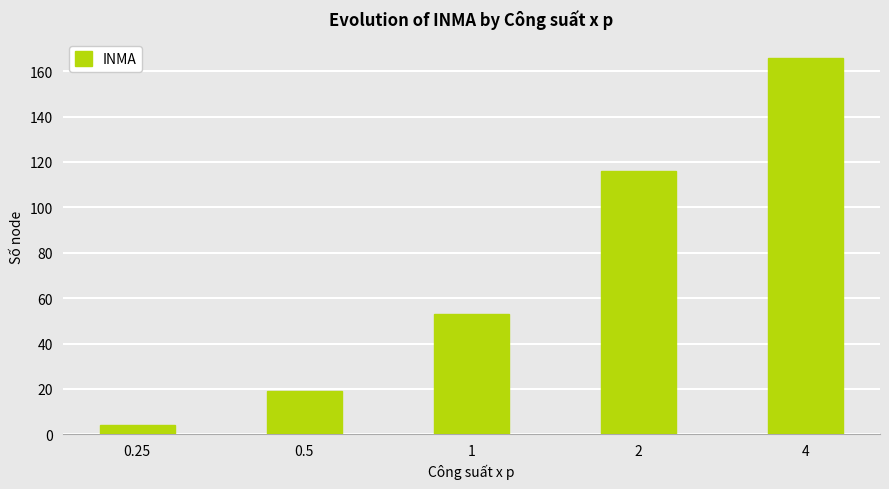

Rank the categories by value from highest to lowest.

4, 2, 1, 0.5, 0.25